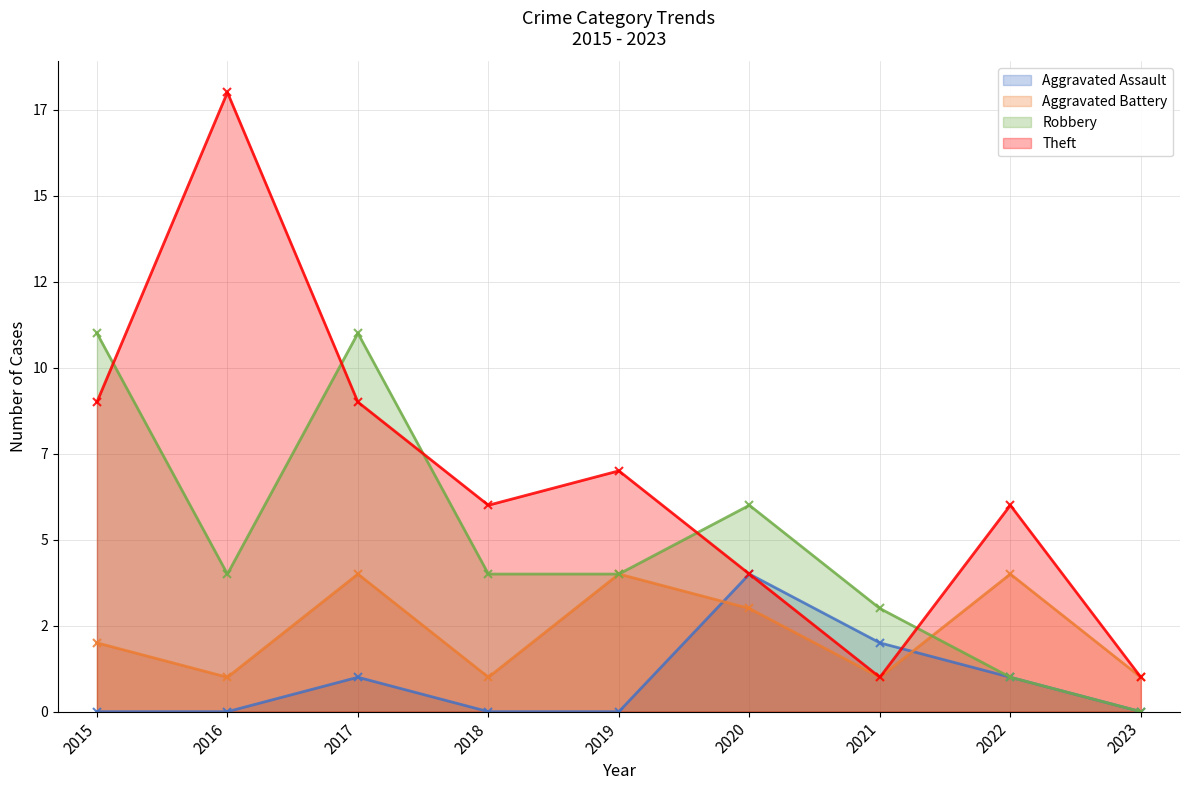

The Theft (line) series shows 9 at 2016. True or false?

False